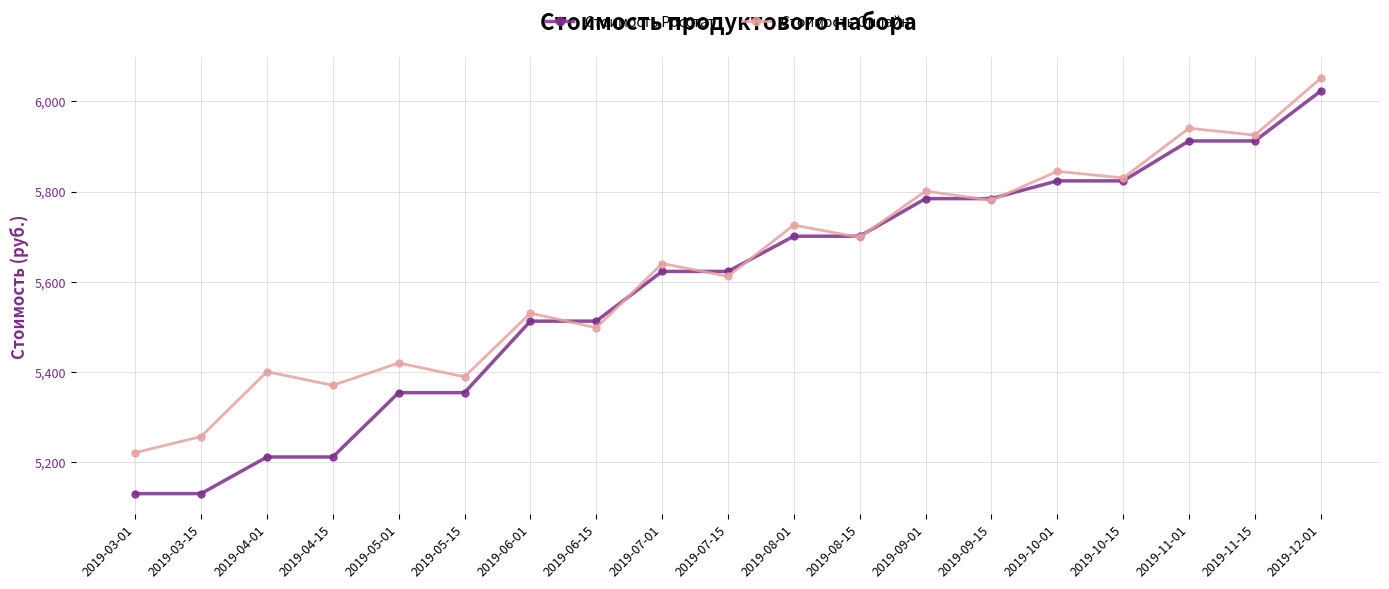

Which series has the widest spread of values?

Стоимость Росстат